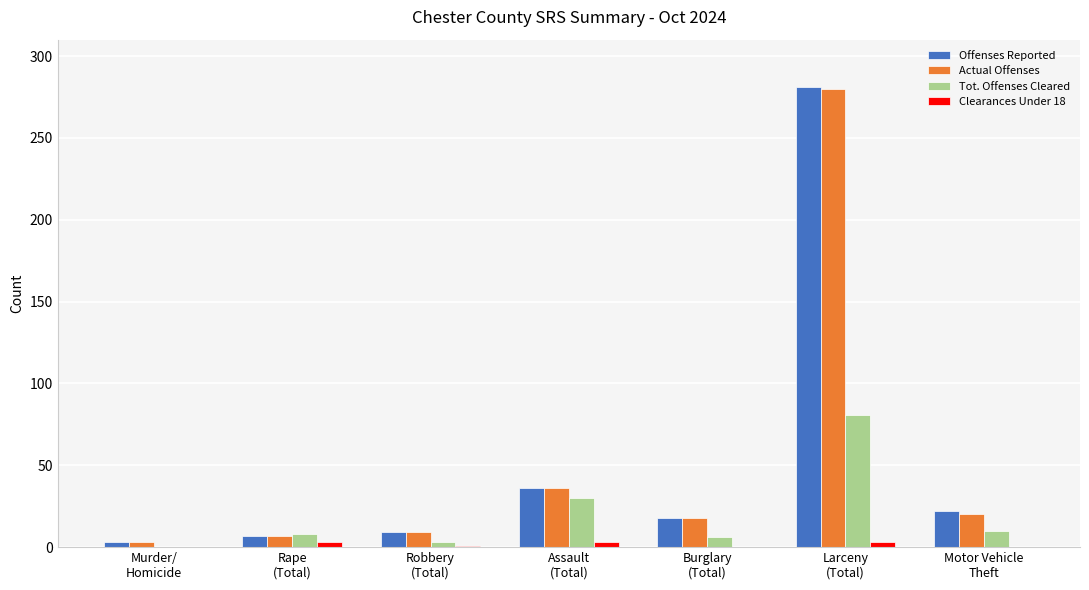

How many groups of bars are there?

7